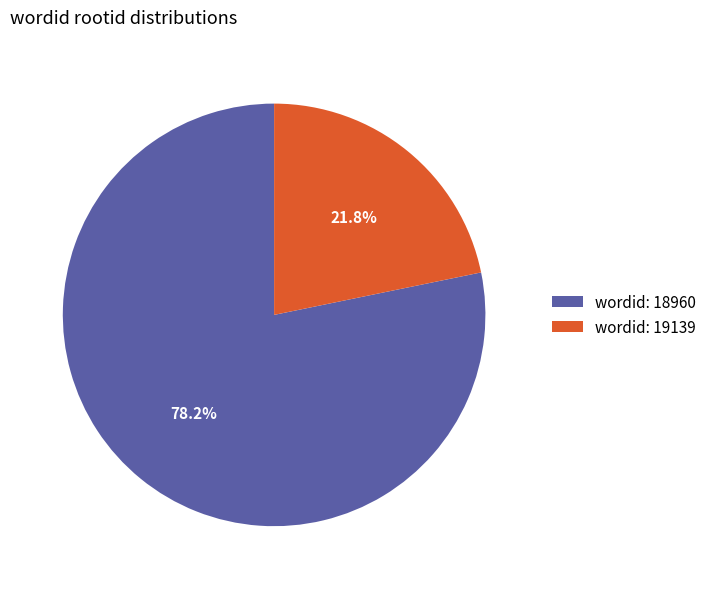

Approximately how many times larger is the value at wordid: 18960 compared to wordid: 19139?

3.6